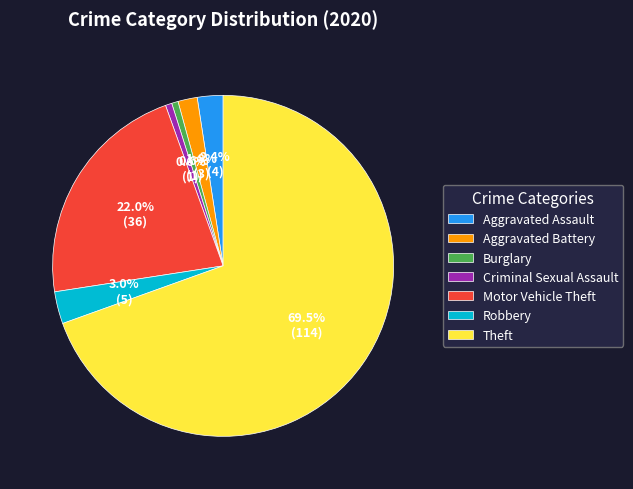

The Theft slice represents 59% of the pie. True or false?

False